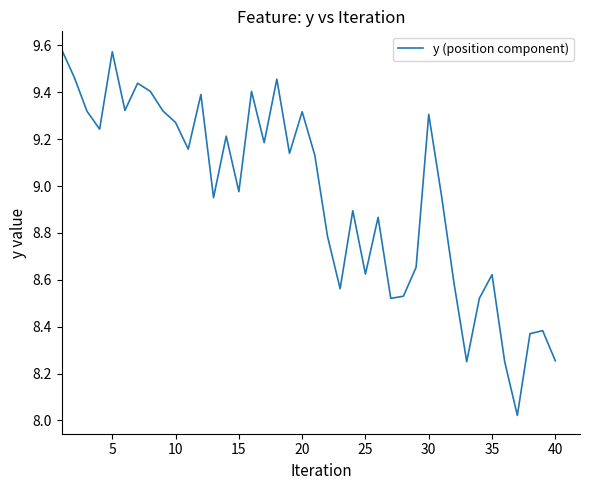

What is the difference between the maximum and minimum values?

1.6